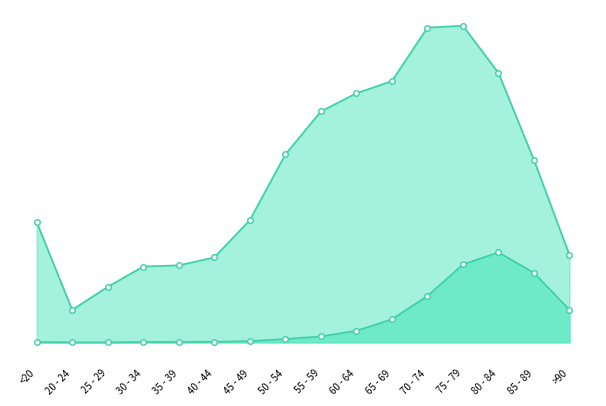

Reading left to right, list all the values displayed in this chart.

patients_recovered: 4173	1128	1928	2630	2672	2945	4239	6513	8004	8635	9056	10909	10975	9340	6320	3028
patients_deceased: 16	3	3	16	17	23	45	119	208	405	801	1609	2702	3123	2411	1131